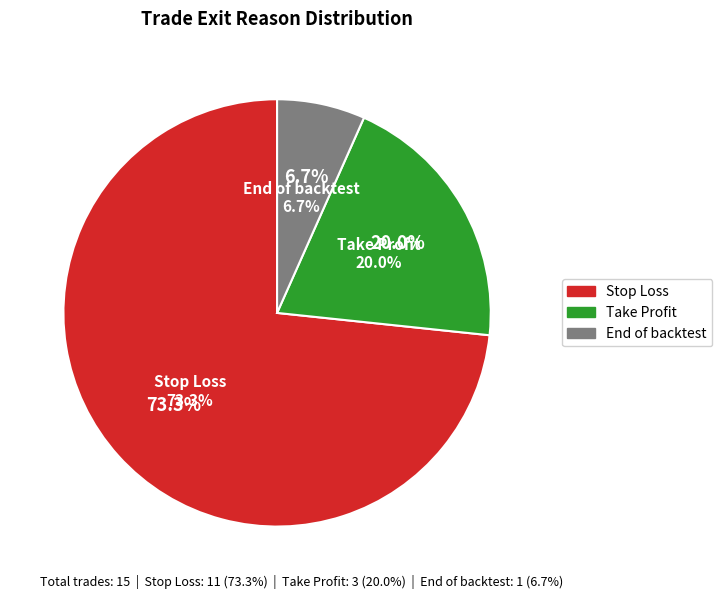

True or false: End of backtest accounts for 21% of the total.

False